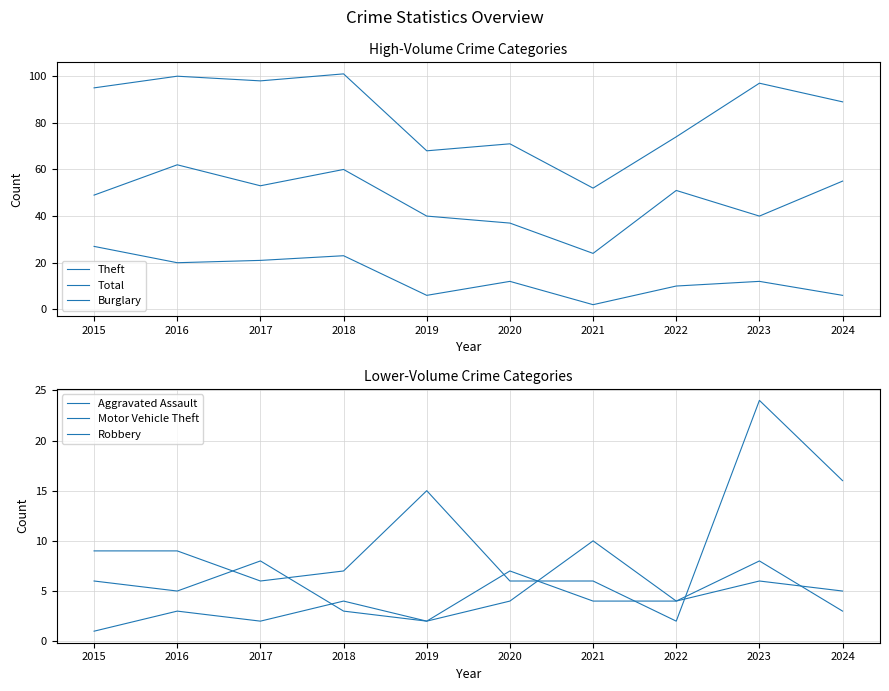

At which label does Theft reach its peak?

2016